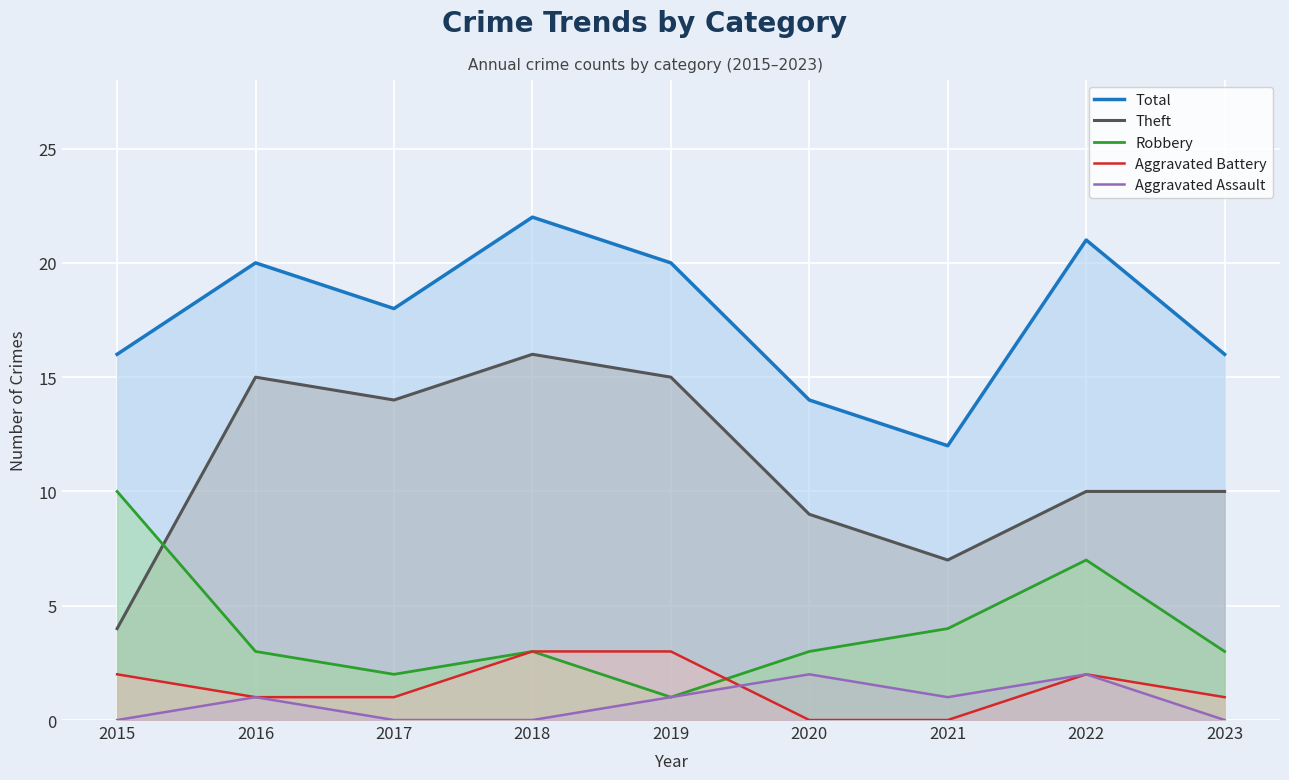

What is the average value of the Total series?

18